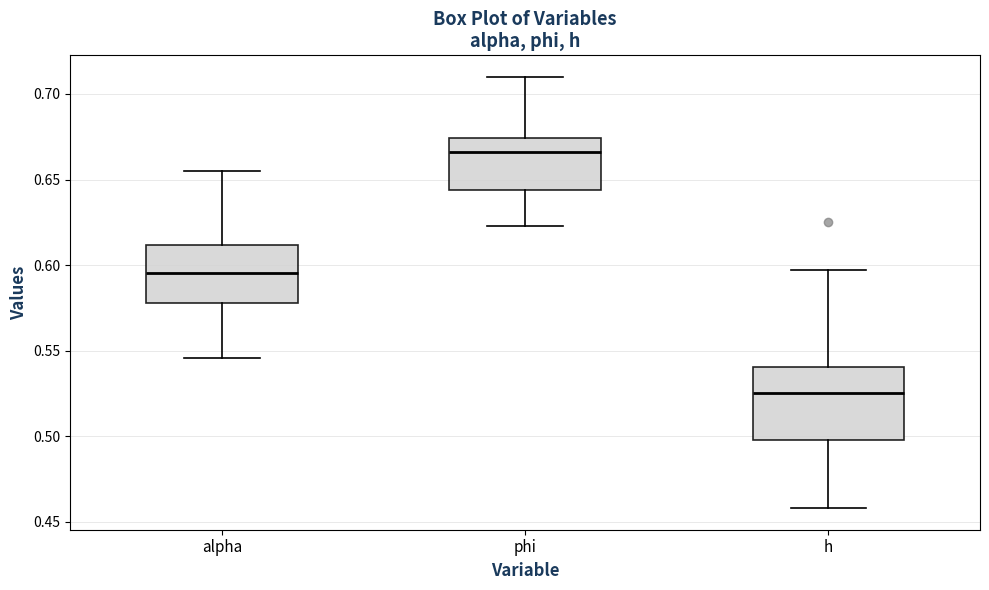

Which box is the tallest, from its lower edge to its upper edge?

h